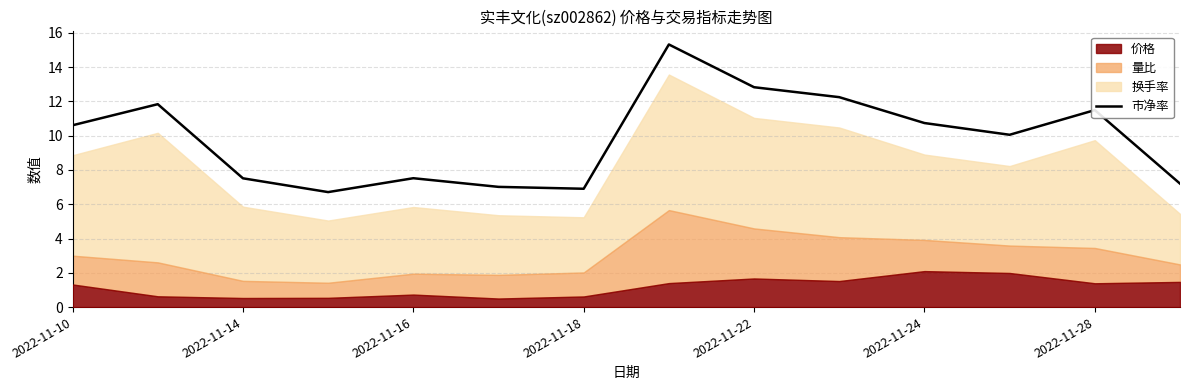

The 市净率 series shows 12.8 at 2022-11-22. True or false?

True